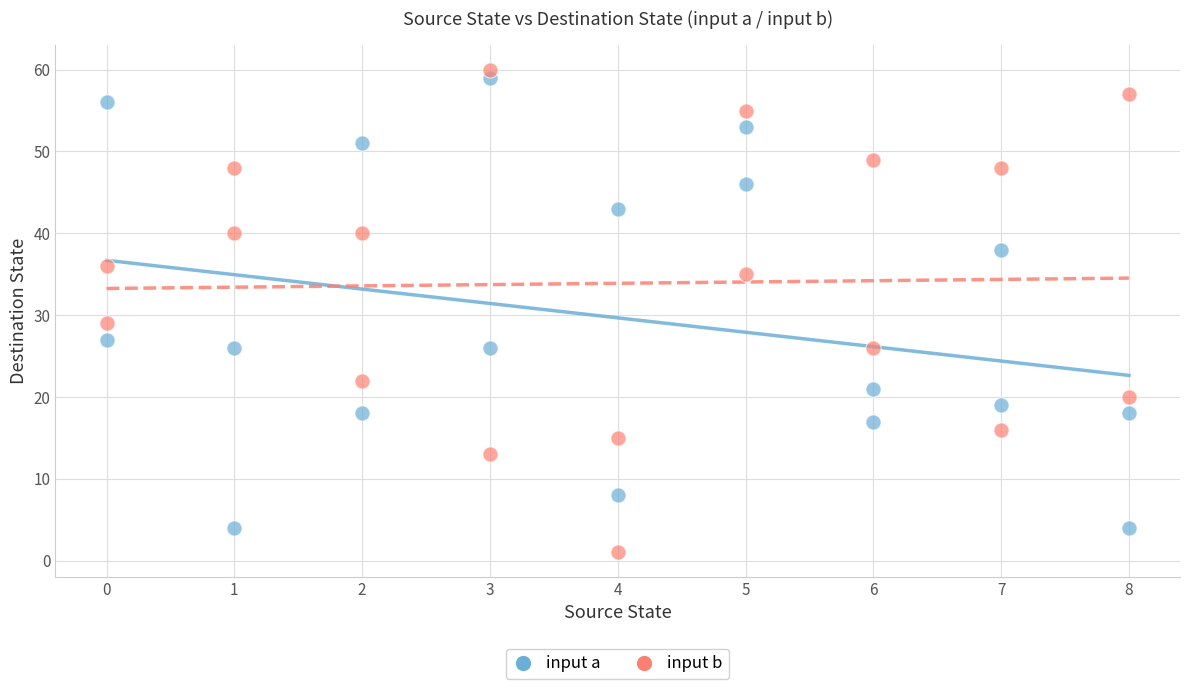

Which series reaches the maximum Y coordinate?

input b